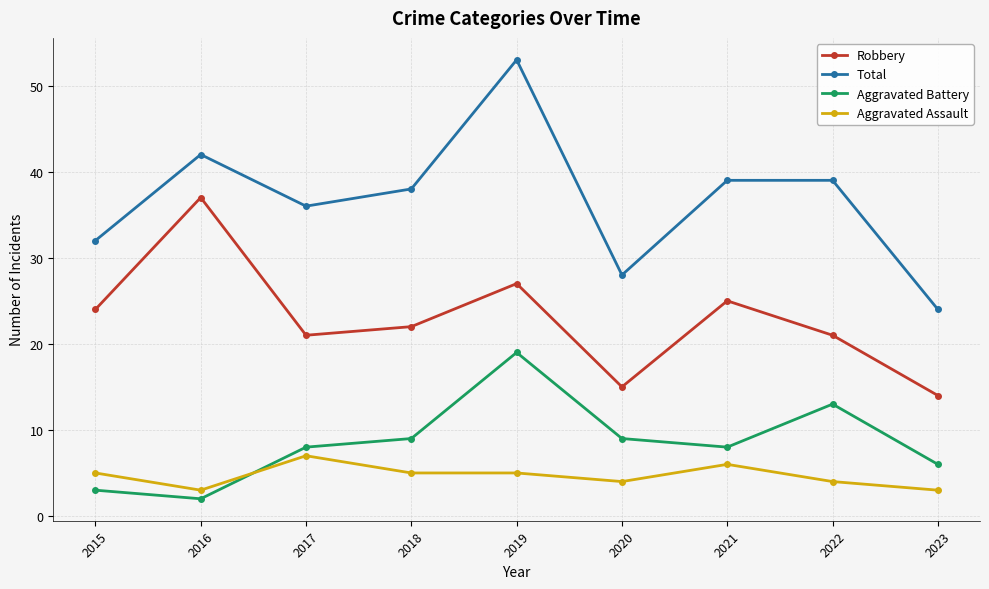

True or false: Aggravated Assault and Total intersect in this chart.

False